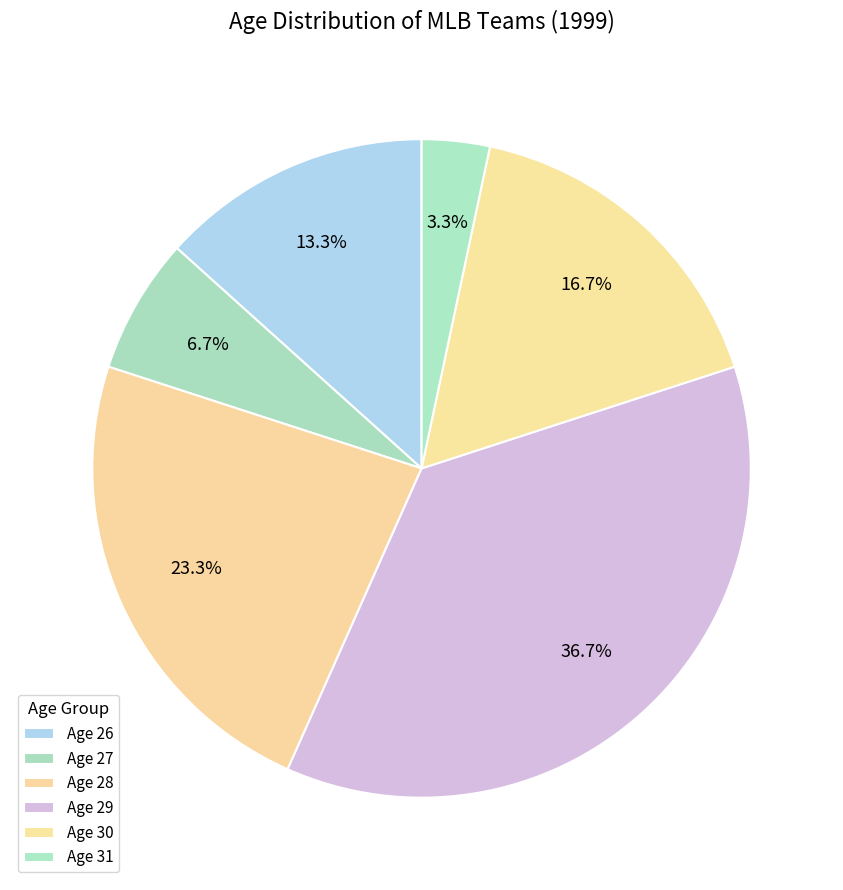

How many segments does this pie chart have?

6